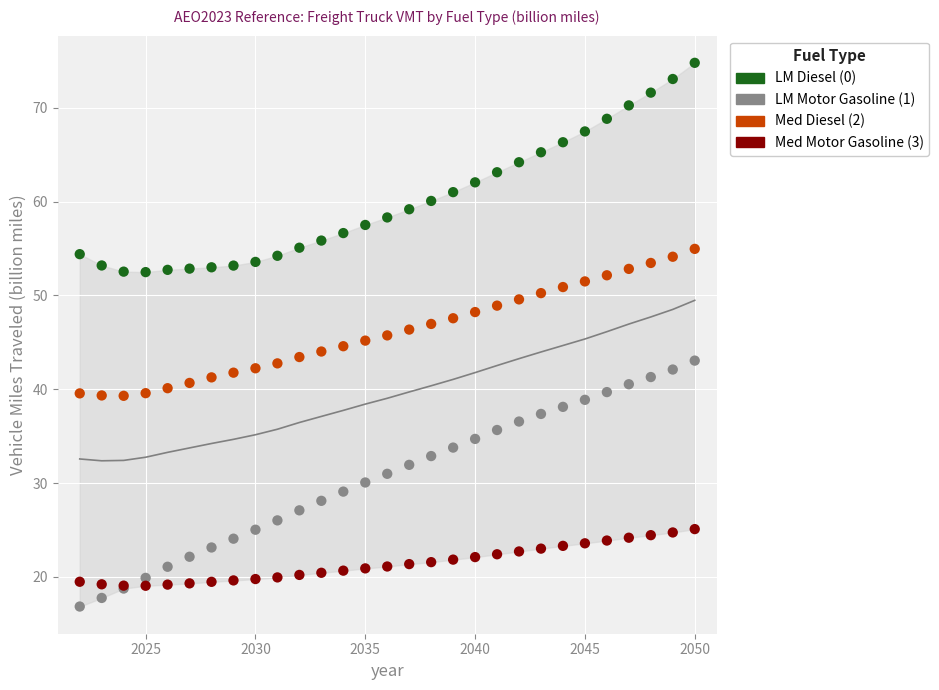

Which series reaches the maximum Y coordinate?

LM Diesel (0)